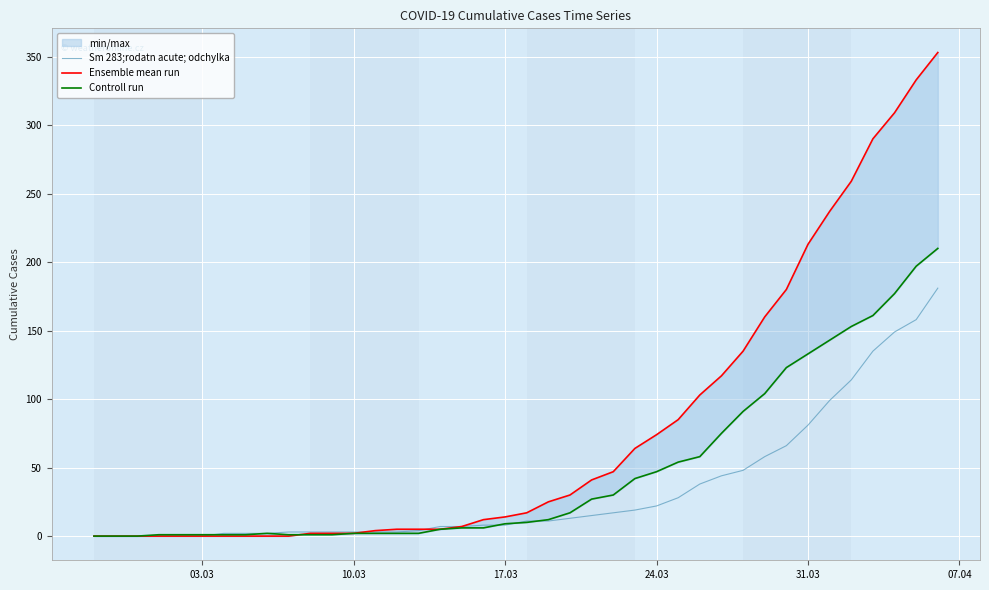

What is the difference between the second highest and second lowest values in the Ensemble mean run series?

333